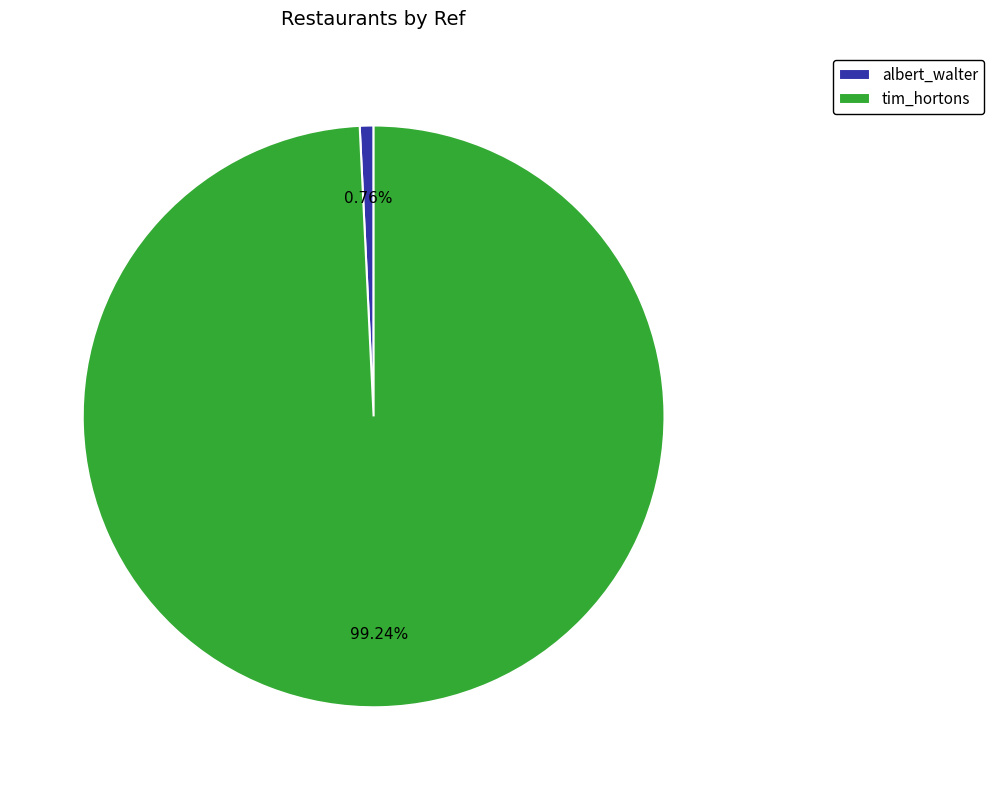

True or false: tim_hortons accounts for 87% of the total.

False